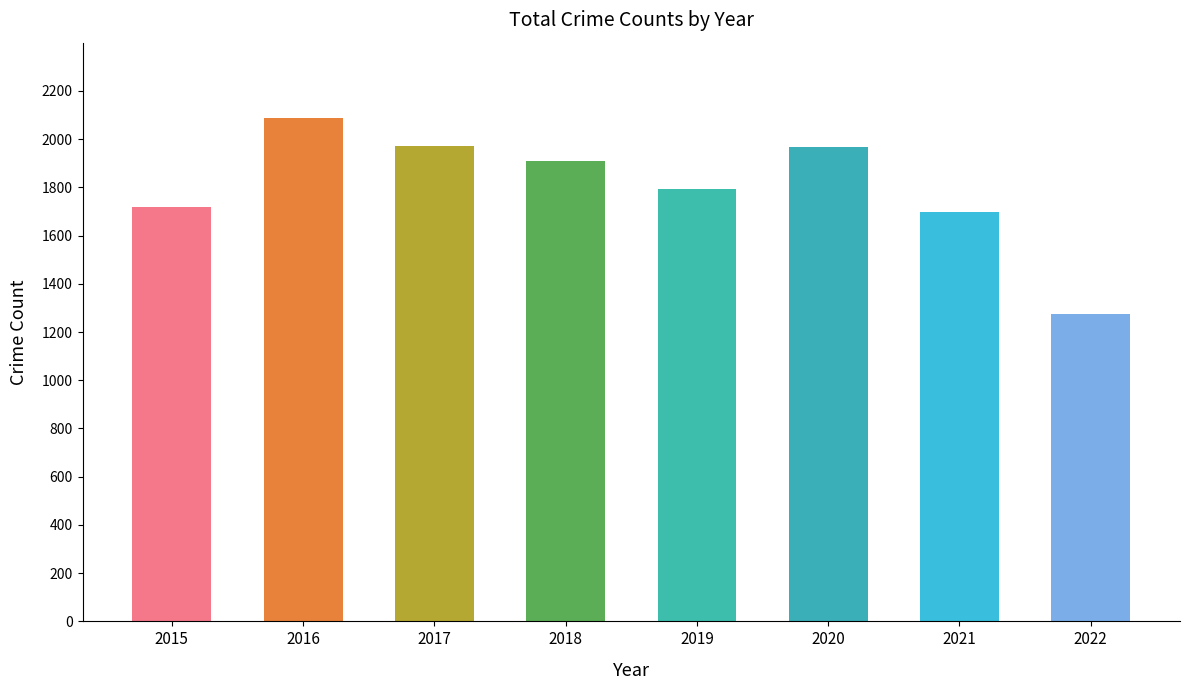

What is the difference between the highest and lowest values at 2020?

610